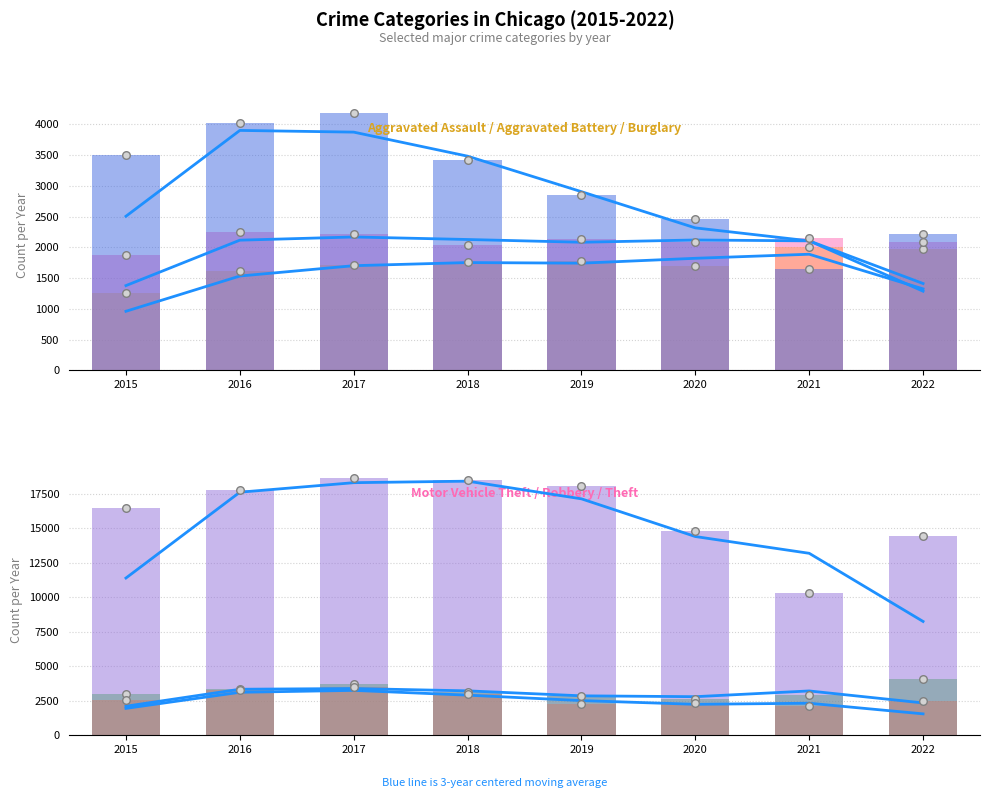

What are all the series names shown in the legend?

Aggravated Assault, Aggravated Battery, Burglary, Motor Vehicle Theft, Robbery, Theft